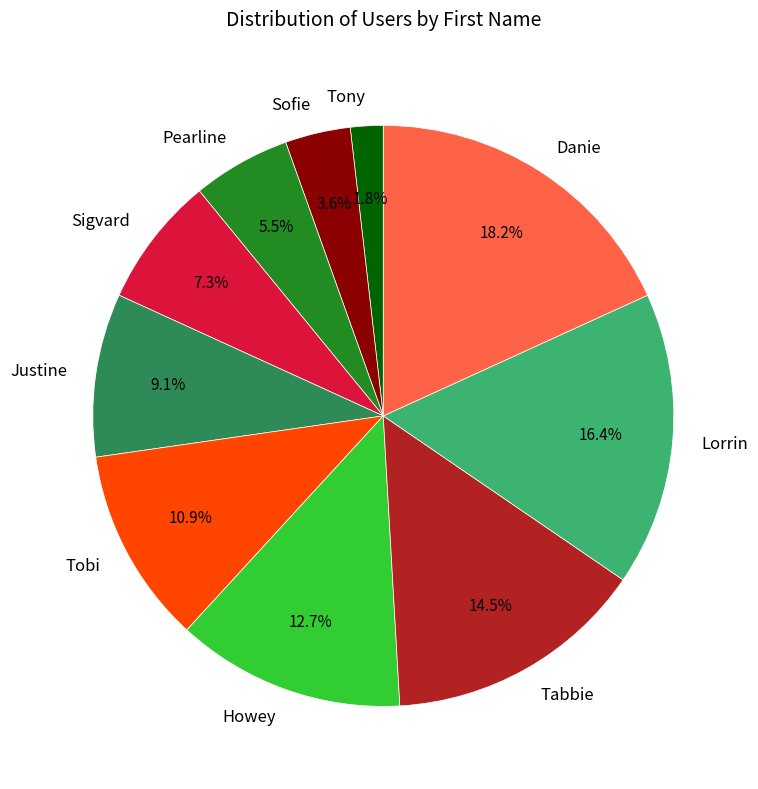

To the nearest percent, what portion does Tony represent?

2%